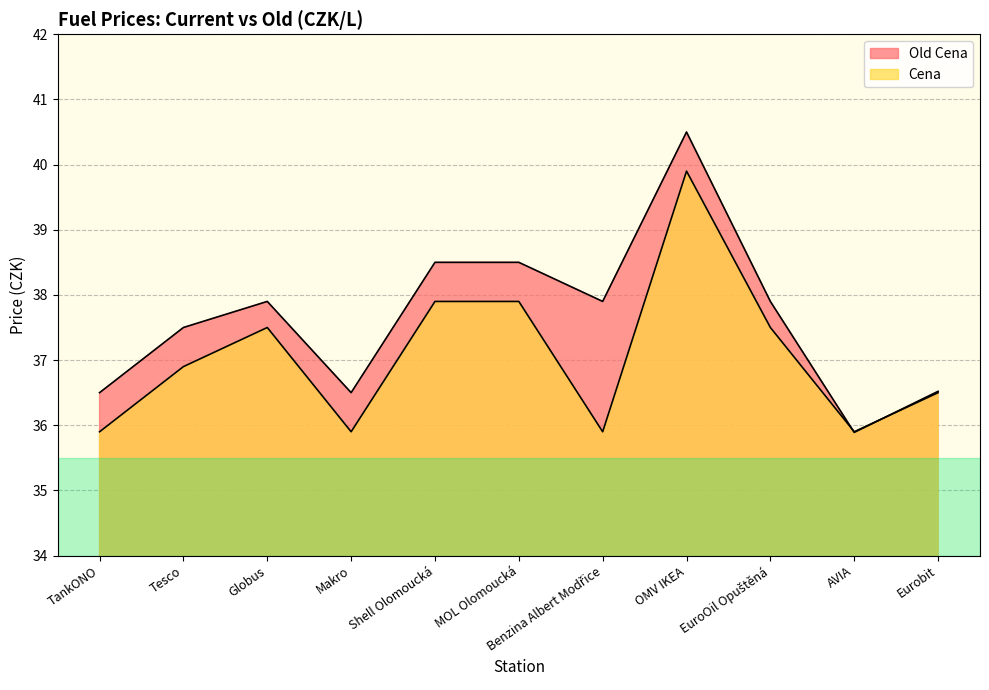

At which category is the sum across all series the highest?

OMV IKEA